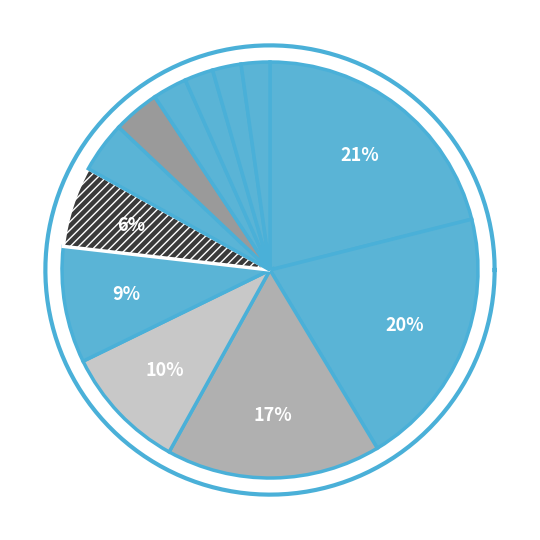

To the nearest percent, what percentage of the pie is 한화?

6%